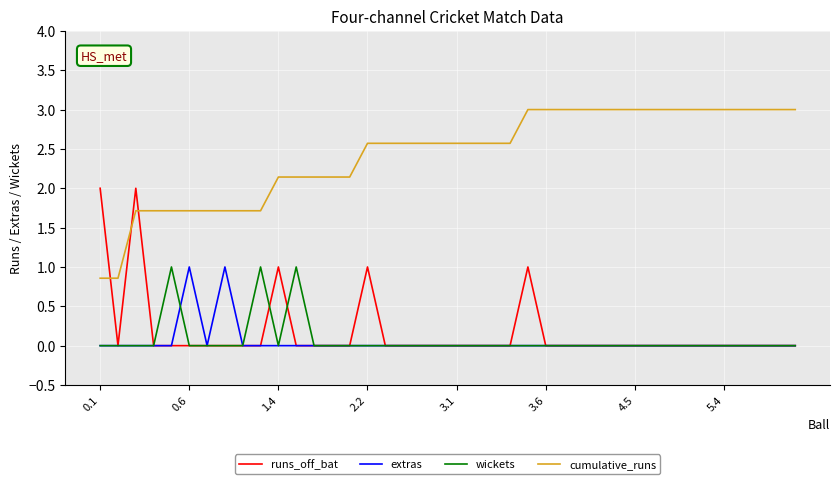

What is the greatest value displayed?

3.0